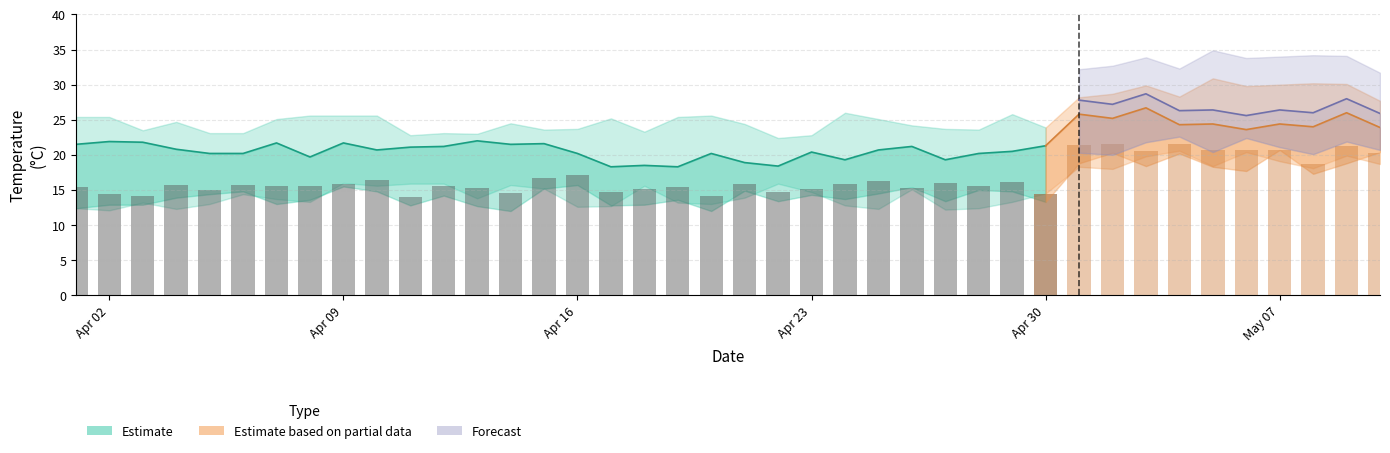

The col_10 series shows 8.2 at 16. True or false?

False